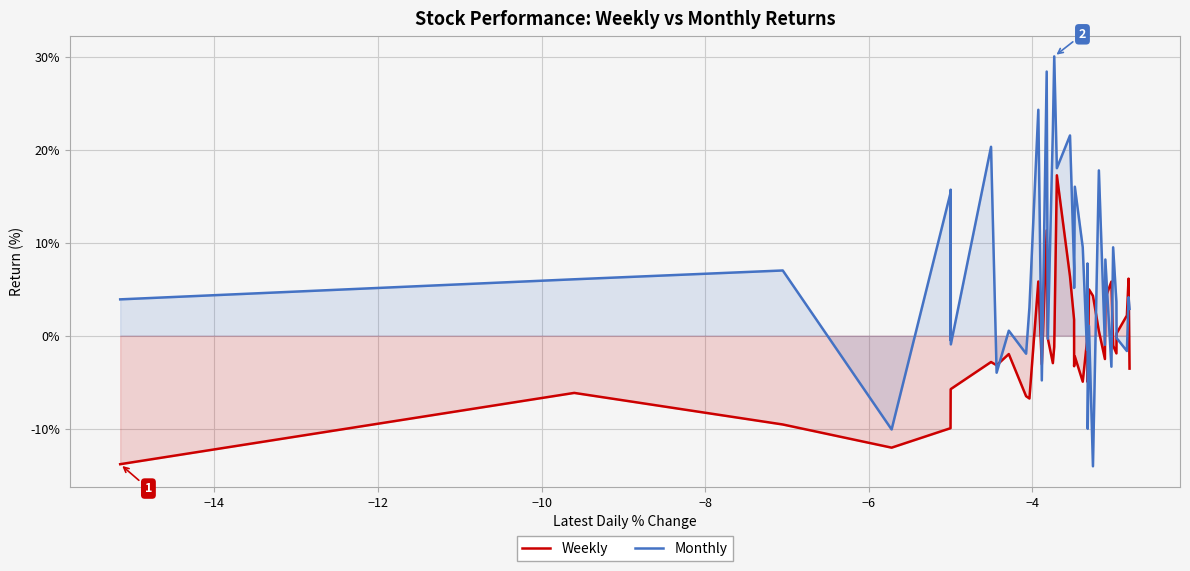

Which series has the largest total across all categories?

Monthly